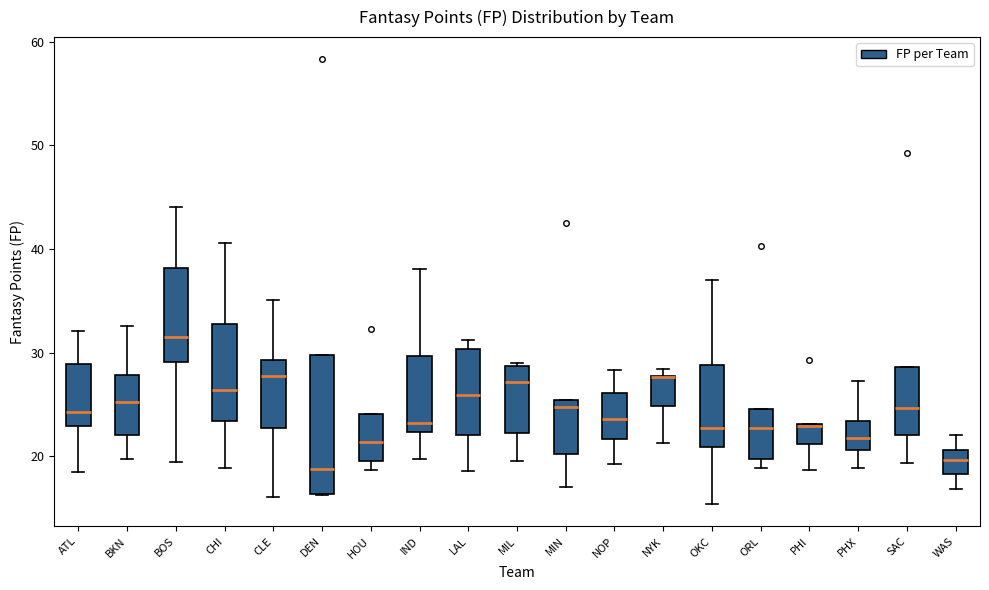

Comparing the boxes themselves (not the whiskers), which one is the tallest?

DEN